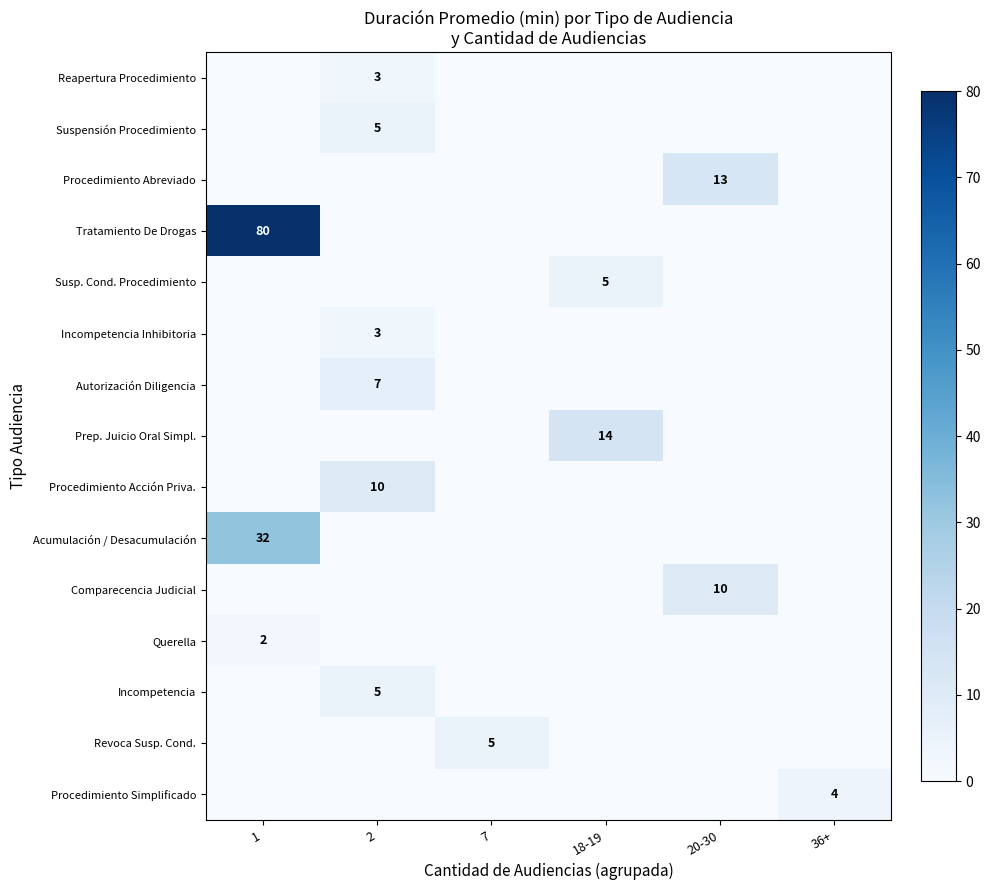

The Comparecencia Judicial series shows 2 at 20-30. True or false?

False